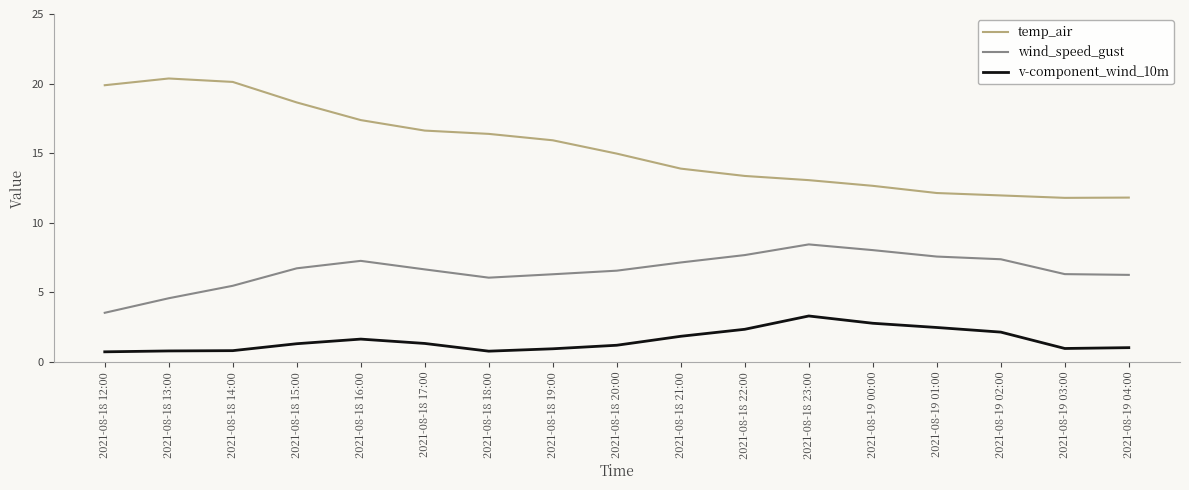

Is it true that temp_air equals 13.1 at 2021-08-18 23:00?

True